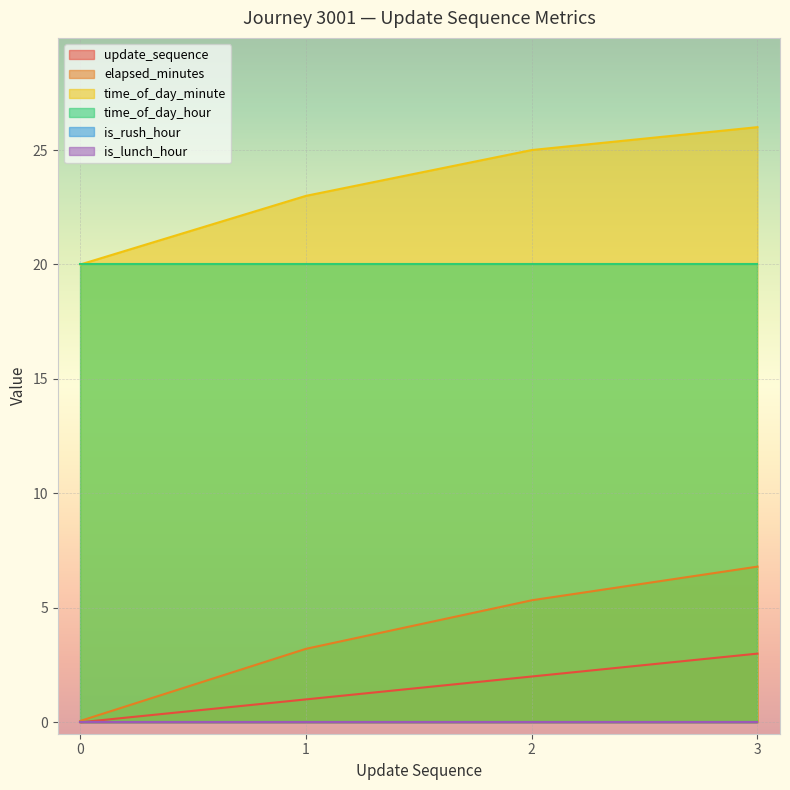

The value of update_sequence at 0 is 1.6. True or false?

False